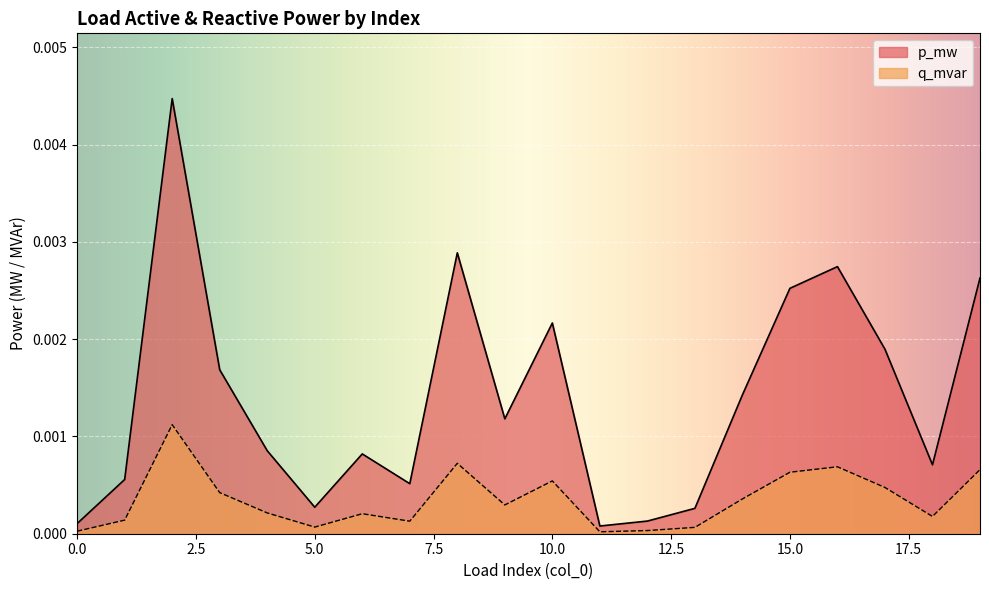

In p_mw, how many points are lower than both neighbors (excluding endpoints)?

5